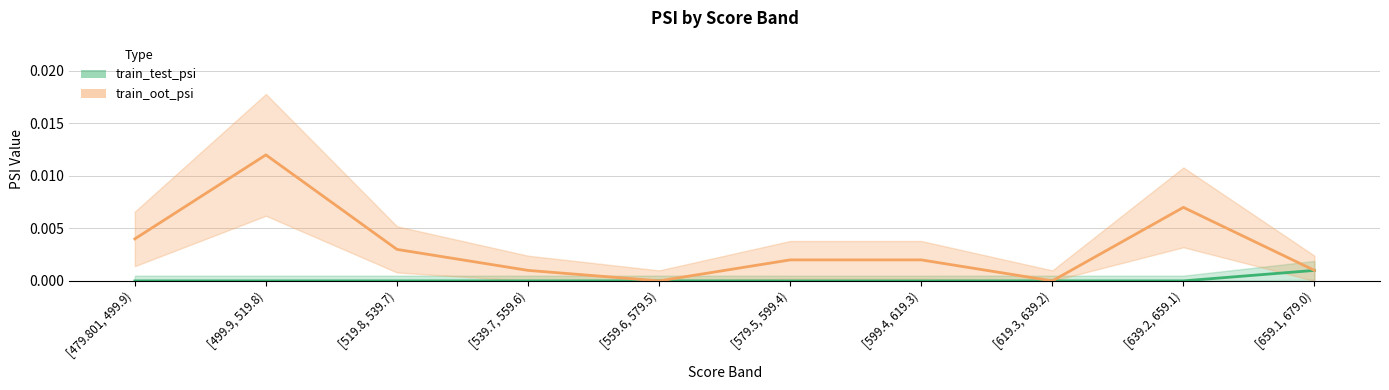

What is the label of the 2nd point from the left?

[499.9, 519.8)